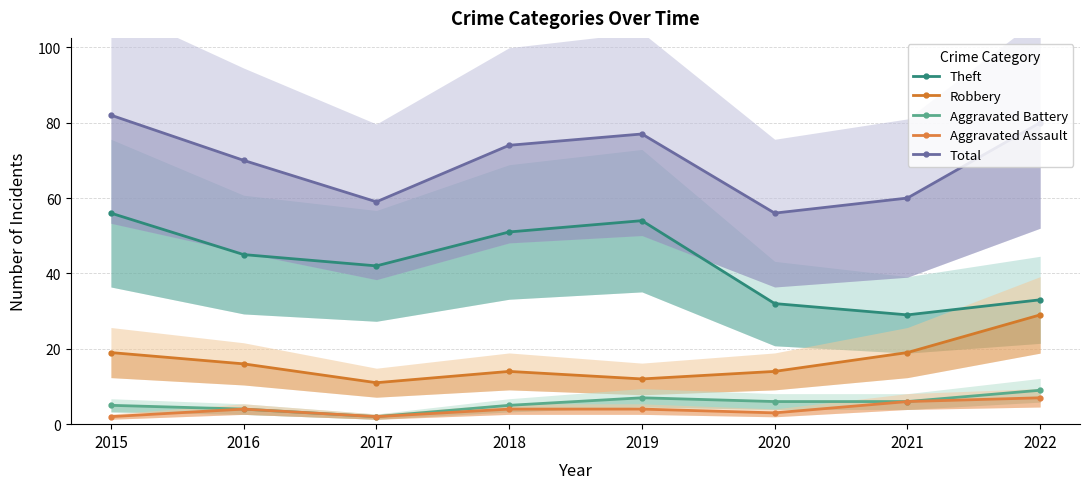

Reading left to right, extract all data points from this chart.

Theft: 56	45	42	51	54	32	29	33
Robbery: 19	16	11	14	12	14	19	29
Aggravated Battery: 5	4	2	5	7	6	6	9
Aggravated Assault: 2	4	2	4	4	3	6	7
Total: 82	70	59	74	77	56	60	80